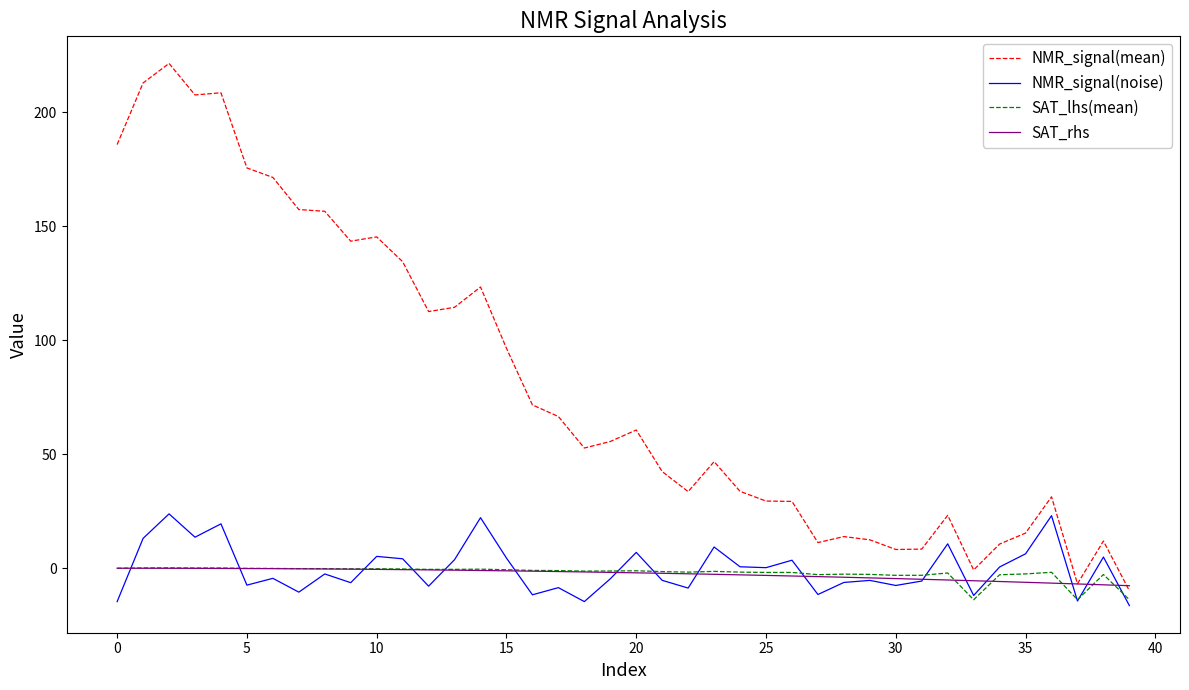

What is the maximum value for NMR_signal(noise)?

23.9